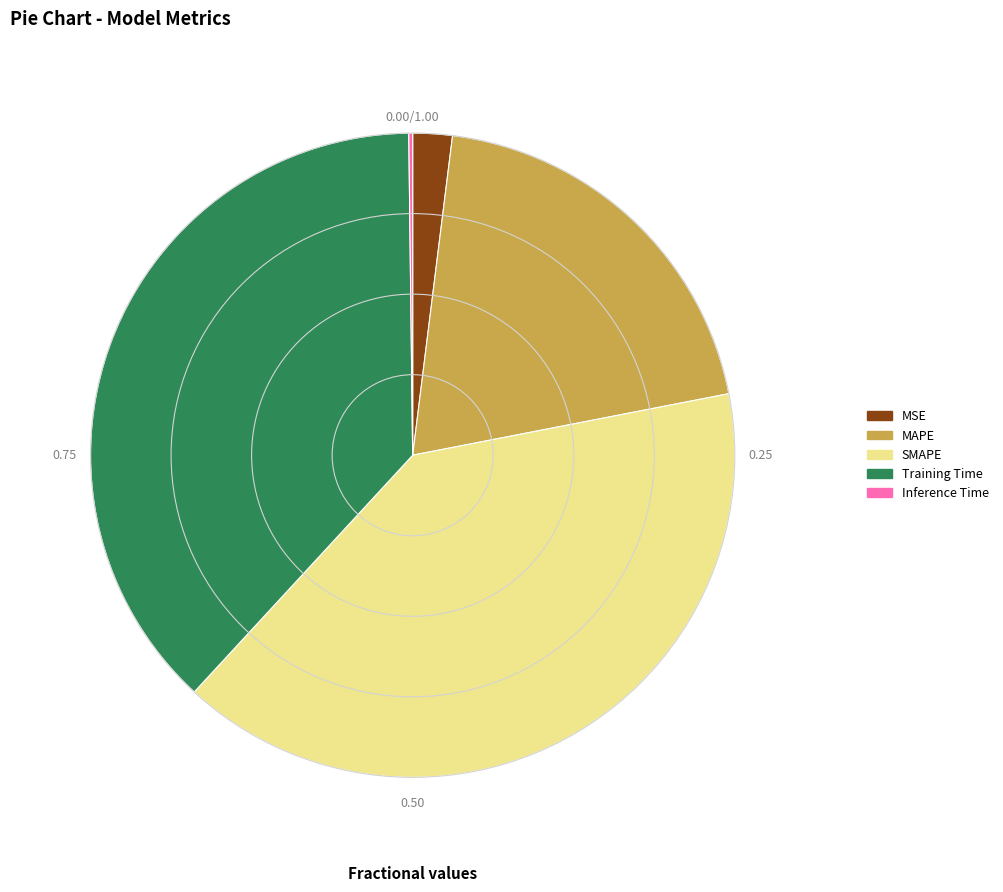

What is the largest slice in the pie chart?

SMAPE